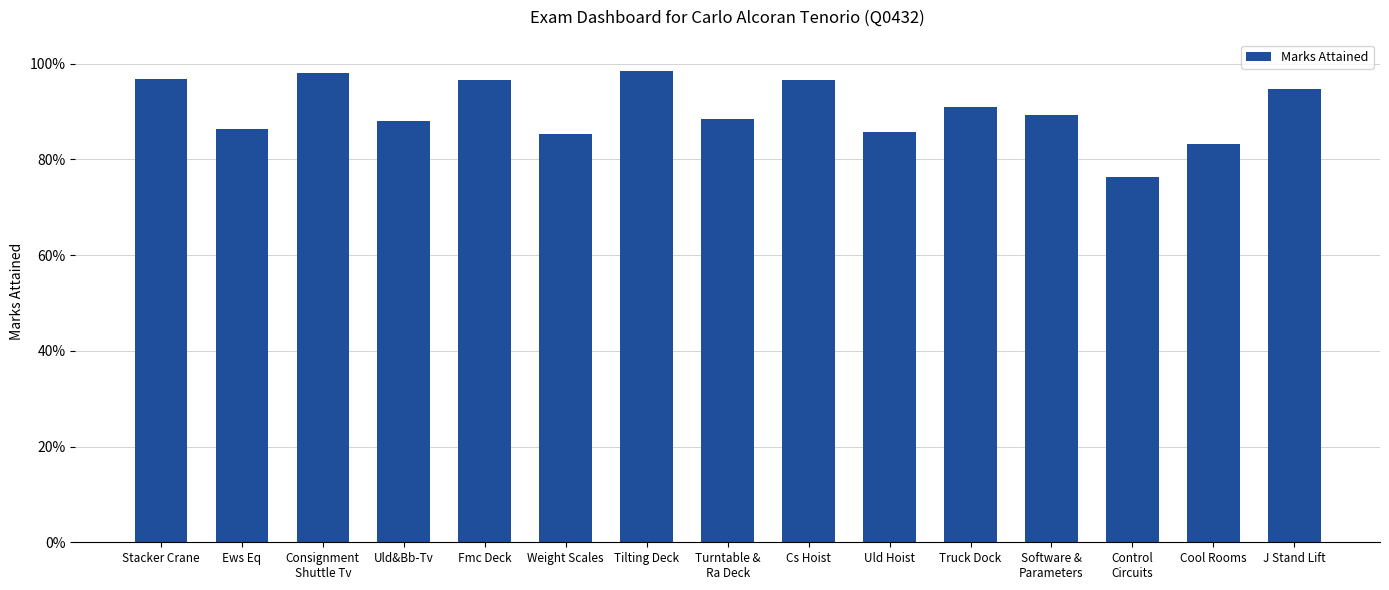

The chart shows a value of 0.8 at Control
Circuits. True or false?

True